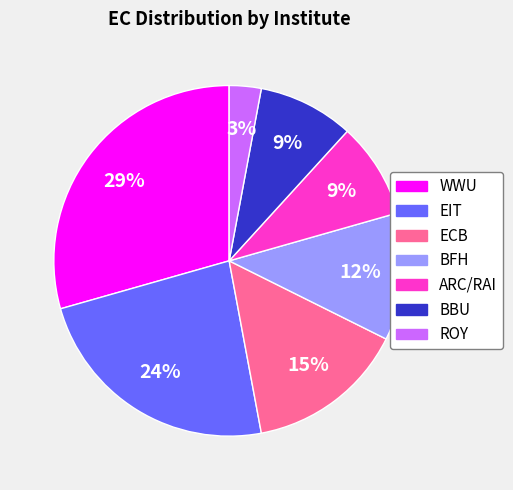

To the nearest percent, what is the average slice percentage?

14%